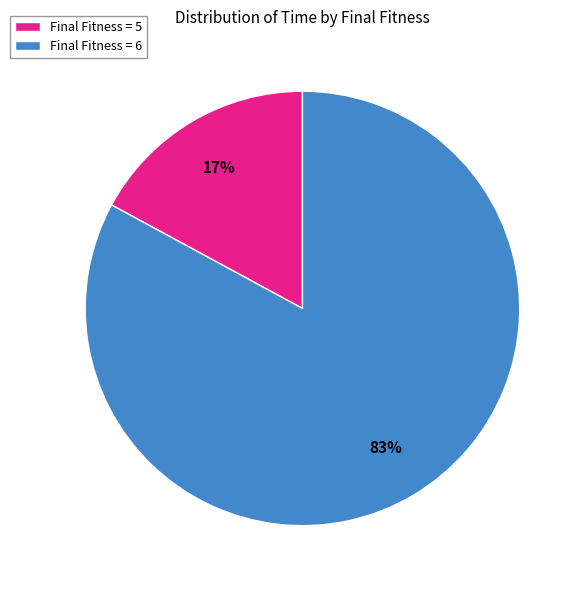

Is it true that Final Fitness = 6 is 83% of the pie?

True